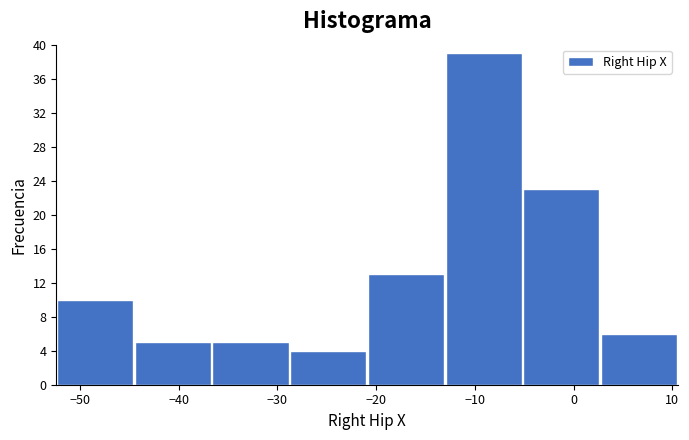

How tall is the bar that spans -21 to -13 on the x-axis? Neither the bar edges nor the heights are printed on the chart, so give them approximately, as read against the axes.

13